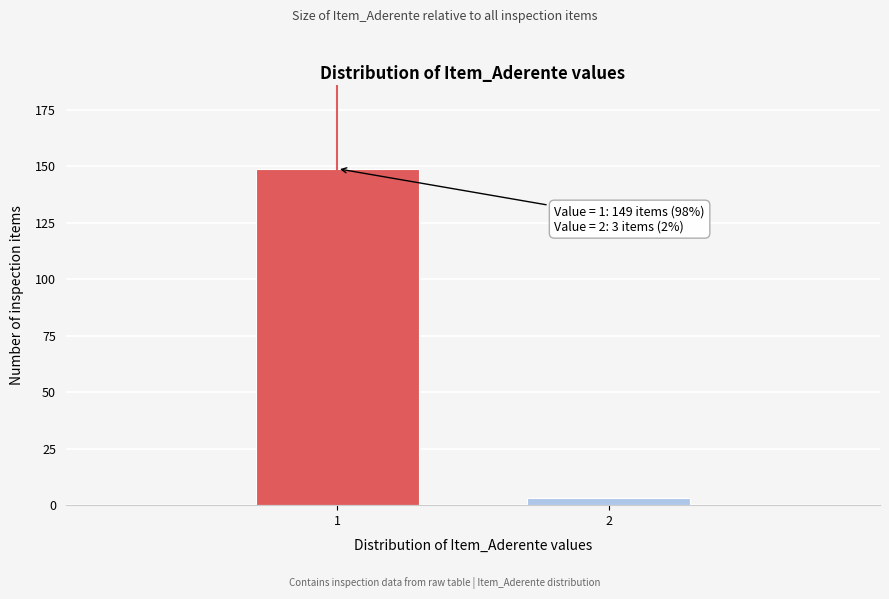

Reading left to right, list all the values displayed in this chart.

149	3